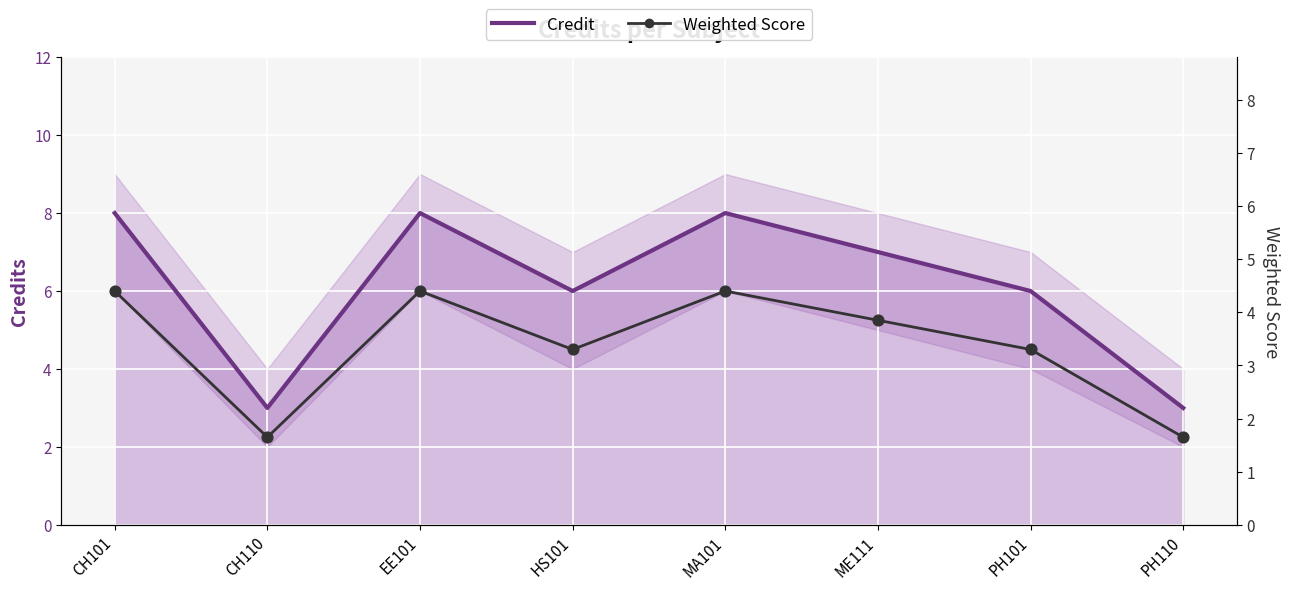

Which series reaches the maximum Y coordinate?

Credit